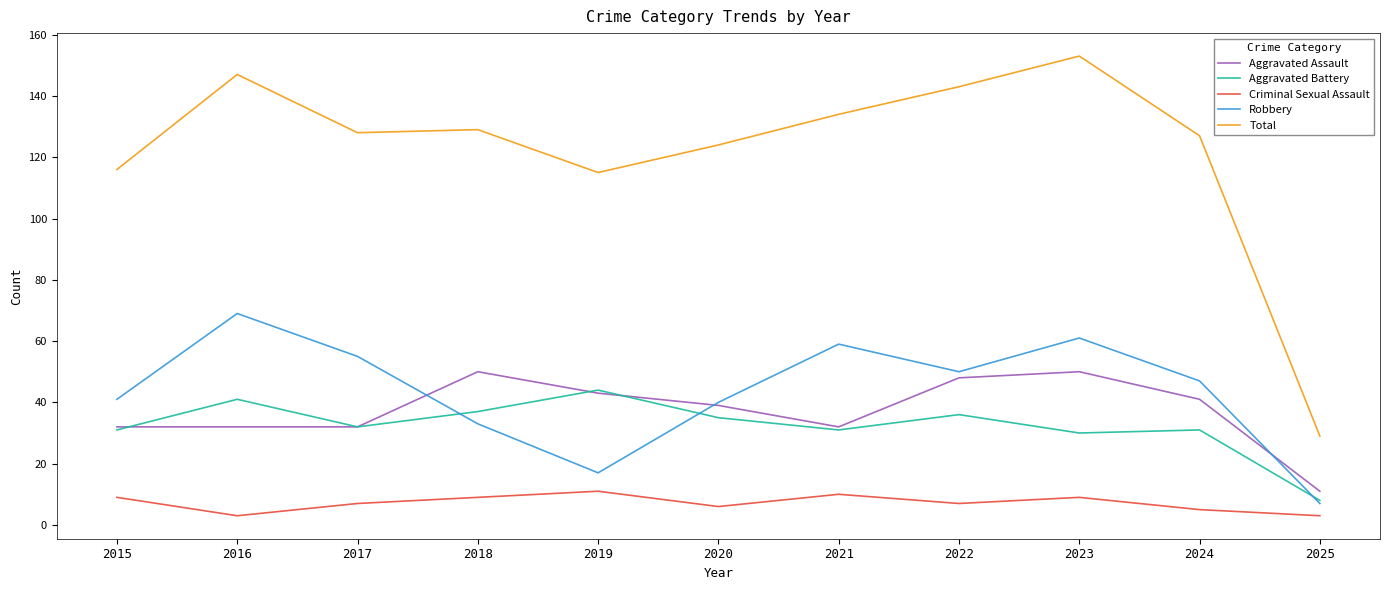

In Criminal Sexual Assault, how many points are higher than both neighbors (excluding endpoints)?

3